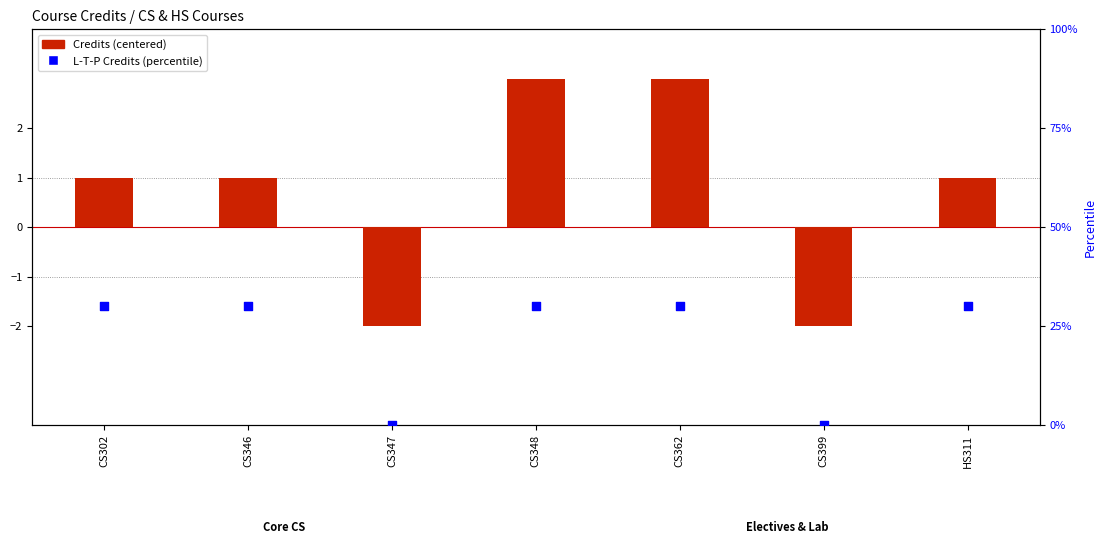

Is the value of L-T-P Credits (percentile) at CS399 greater than the value of Credits (centered) at CS348?

No